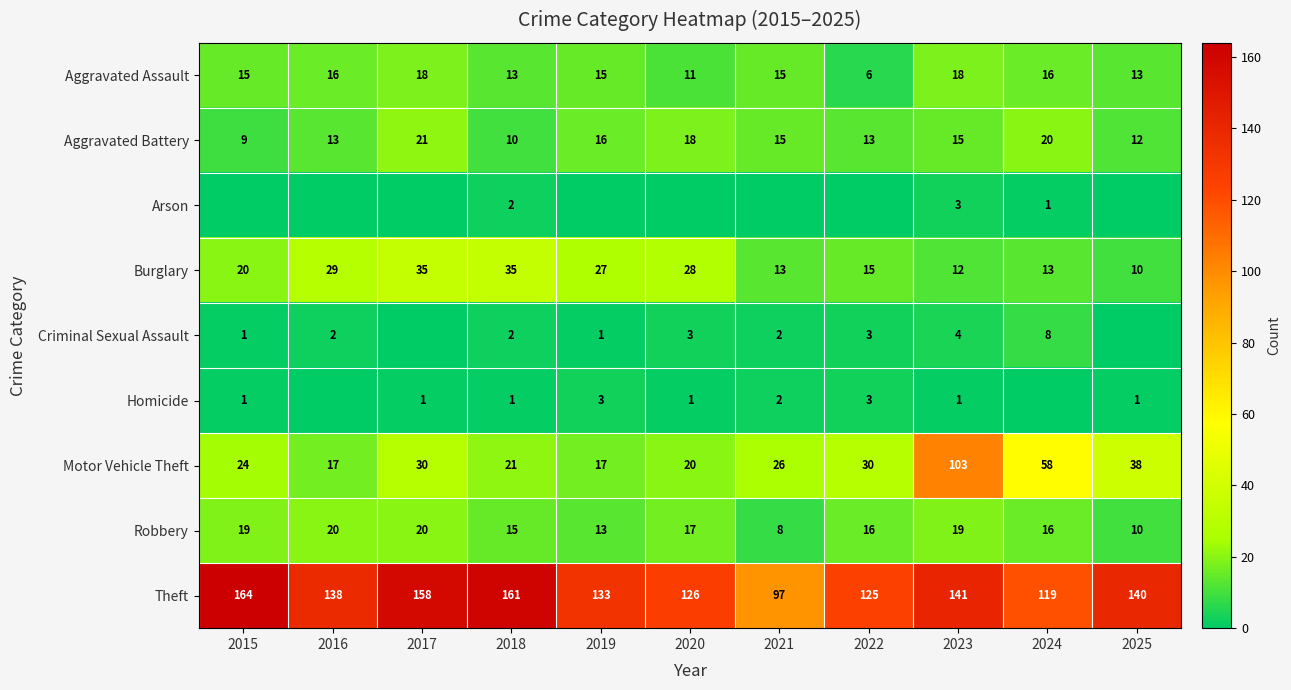

Is it true that Aggravated Battery equals 4 at 2015?

False